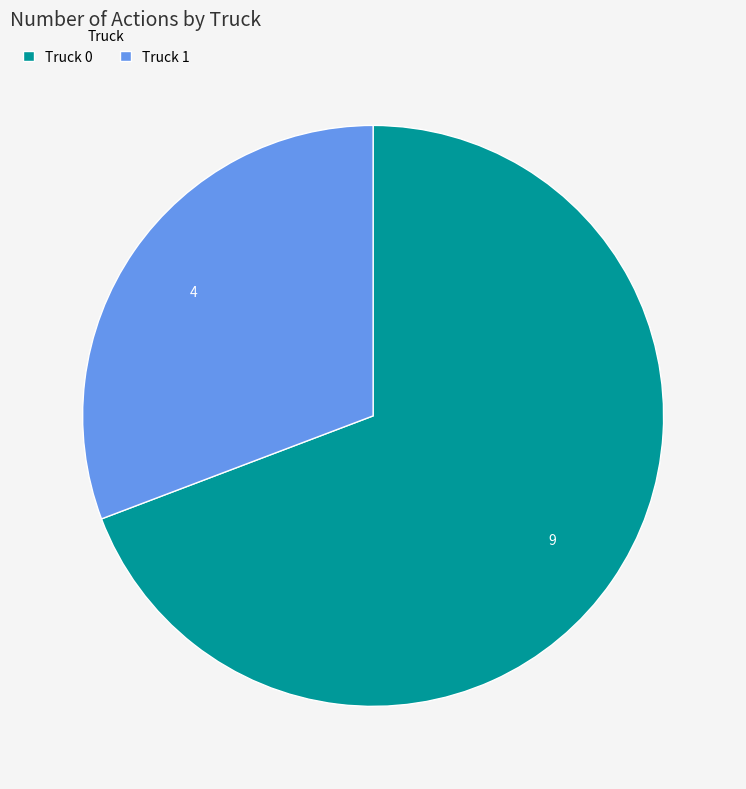

Which category has the biggest portion of the pie?

Truck 0